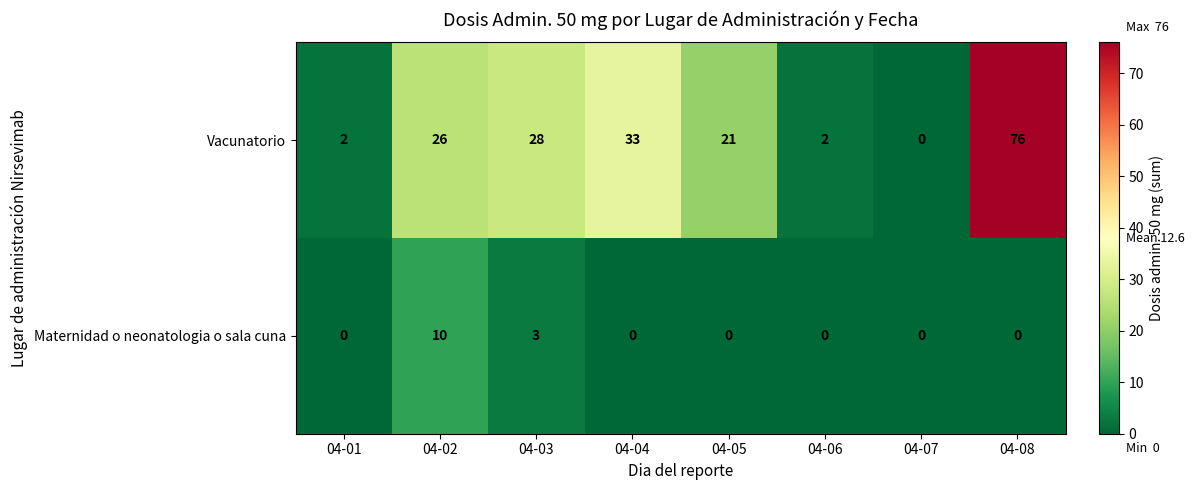

Rank the series by their average value, from highest to lowest.

Vacunatorio, Maternidad o neonatologia o sala cuna